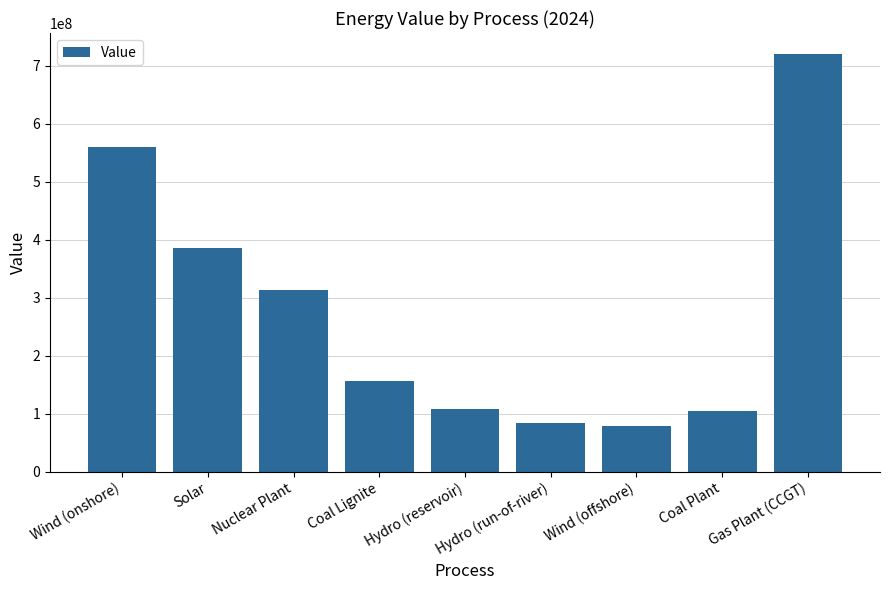

True or false: the data shows 28659249.5 at Wind (offshore).

False